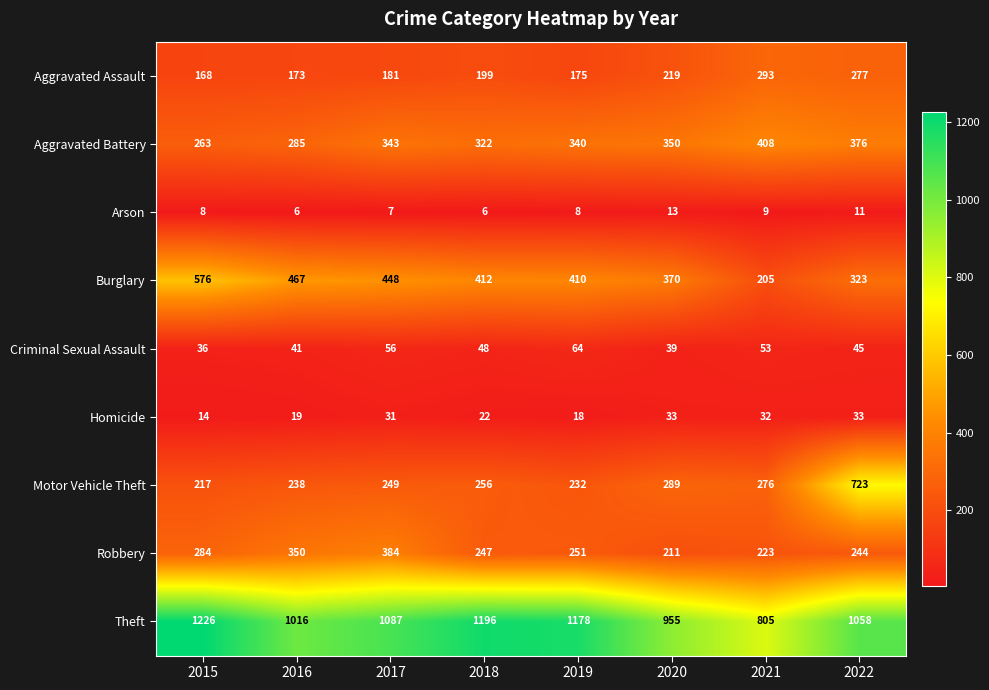

True or false: Theft has a value of 2127 at 2015.

False